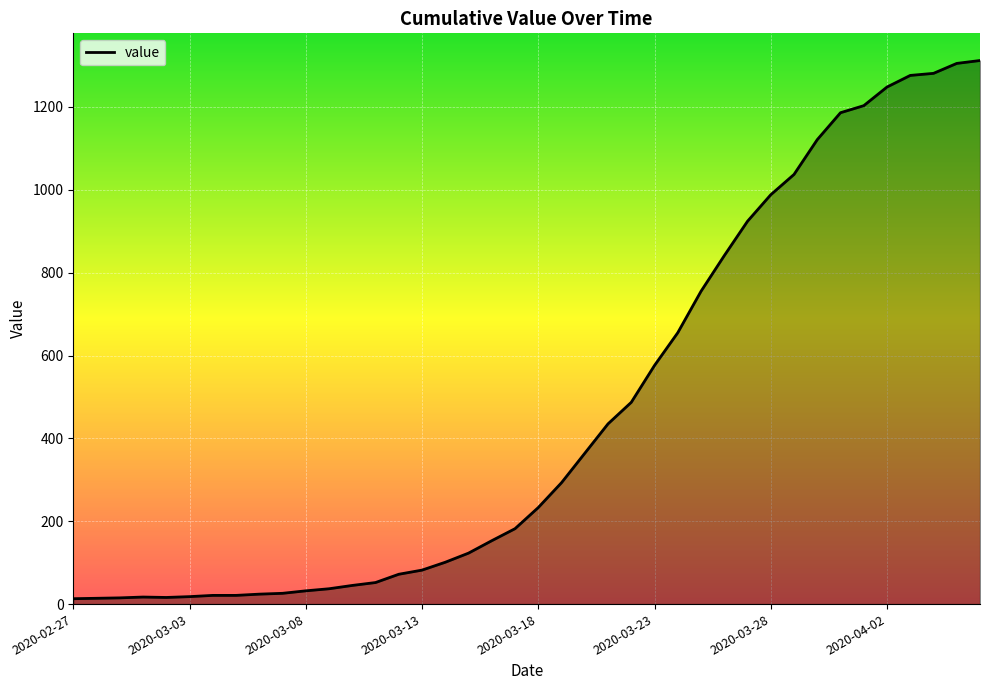

What is the greatest value displayed?

1312